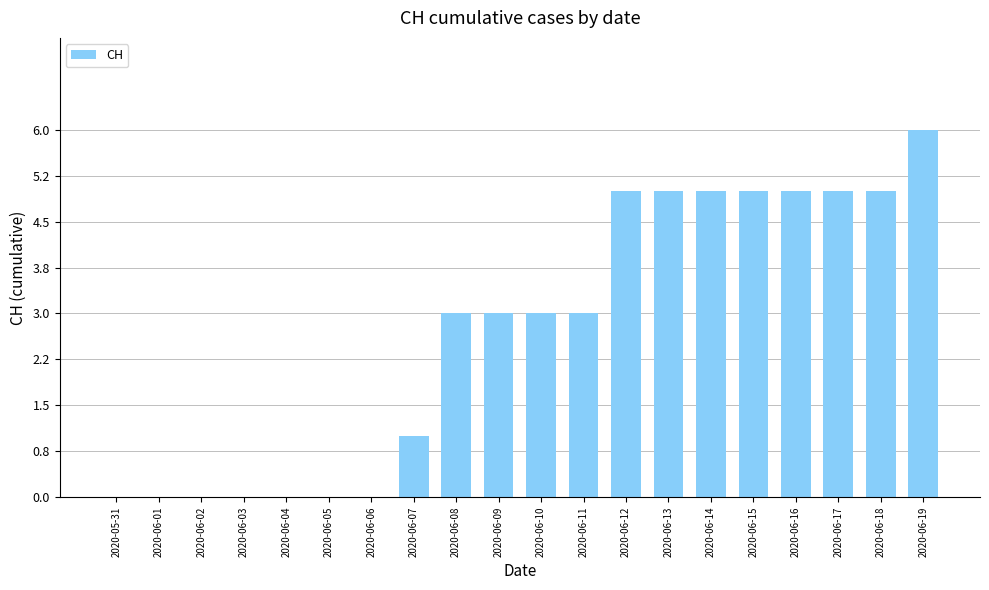

What is the average value?

3